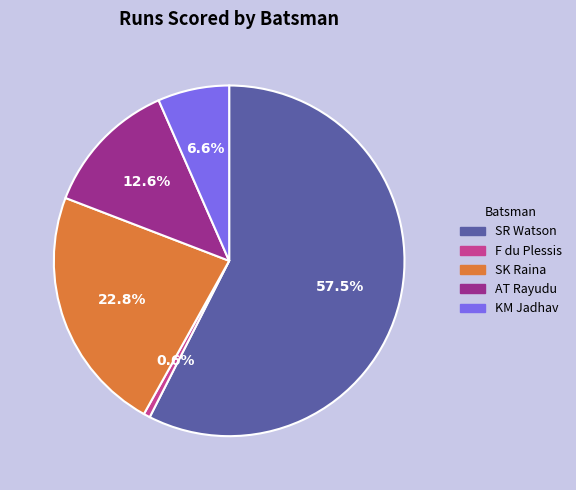

Which has a higher value, F du Plessis or AT Rayudu?

AT Rayudu